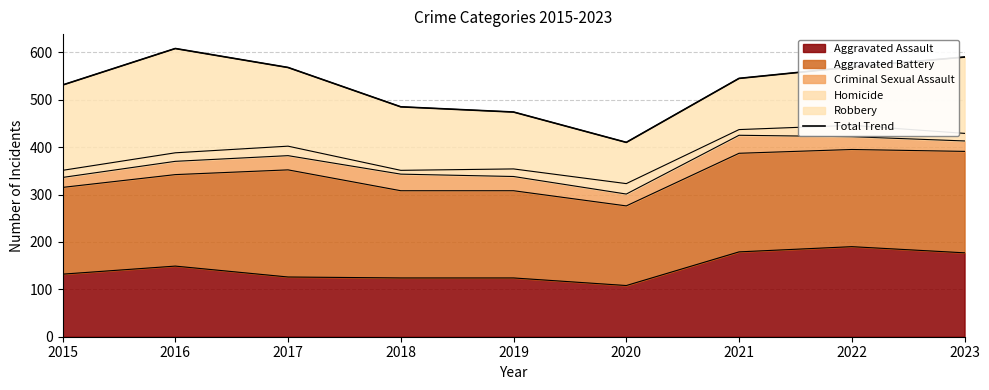

Reading left to right, transcribe all the data shown in this chart.

531	608	568	485	474	410	545	569	590